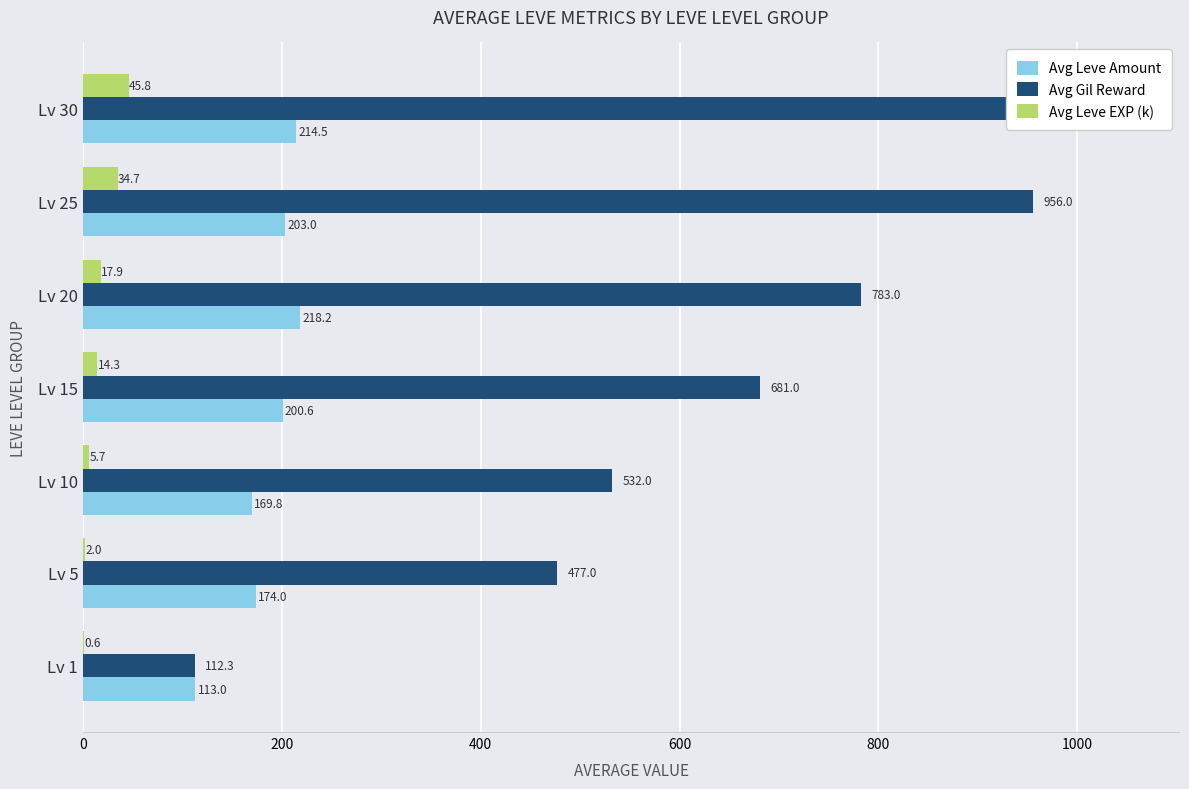

List the series in order of their overall mean, lowest first.

Avg Leve EXP (k), Avg Leve Amount, Avg Gil Reward